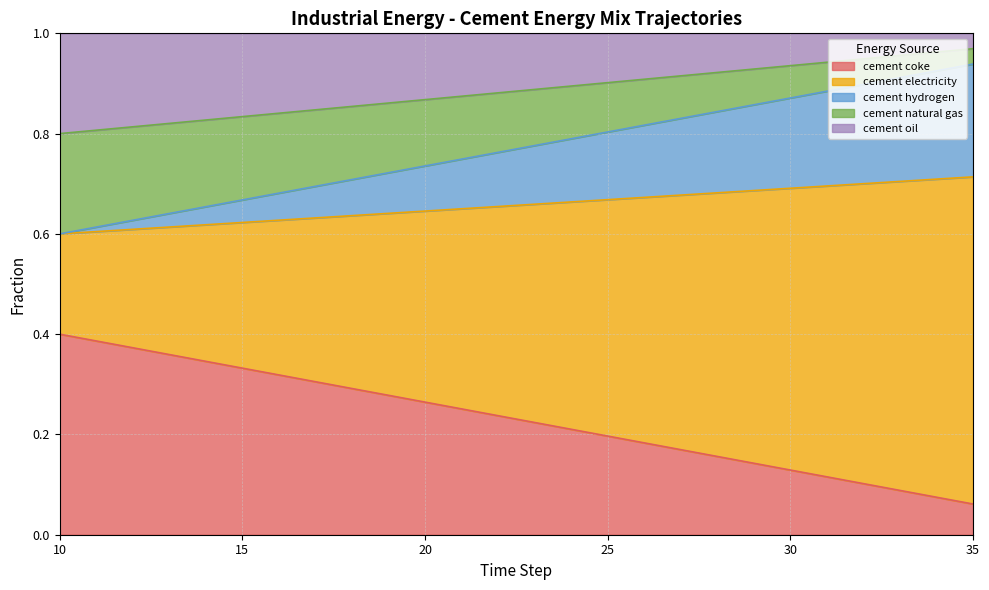

Is it true that frac_inen_energy_cement_coke equals 0.3 at 21?

True